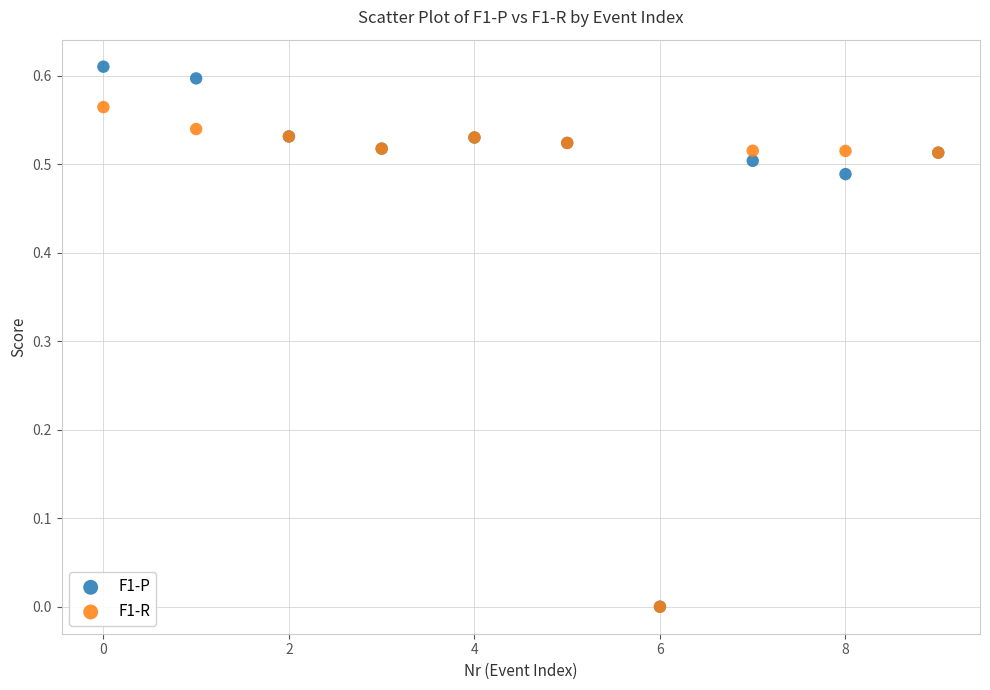

What are all the series names shown in the legend?

F1-P, F1-R